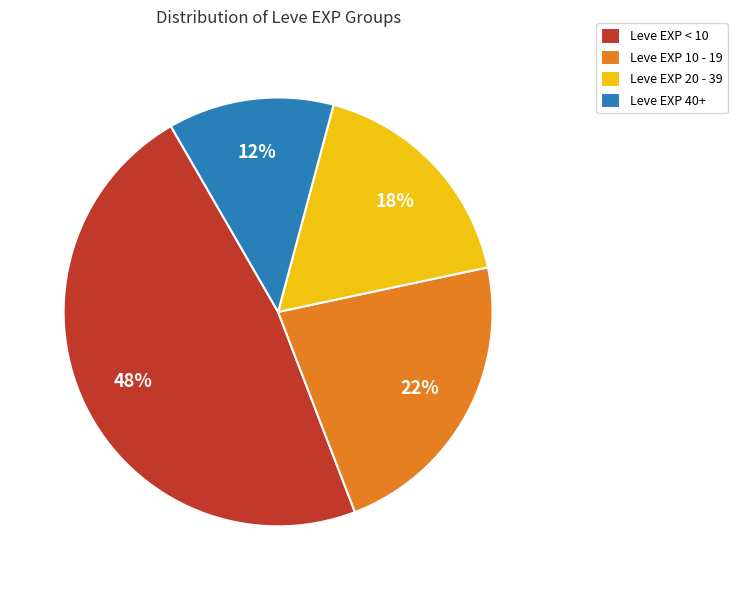

Approximately how many times larger is the value at Leve EXP 20 - 39 compared to Leve EXP < 10?

0.4